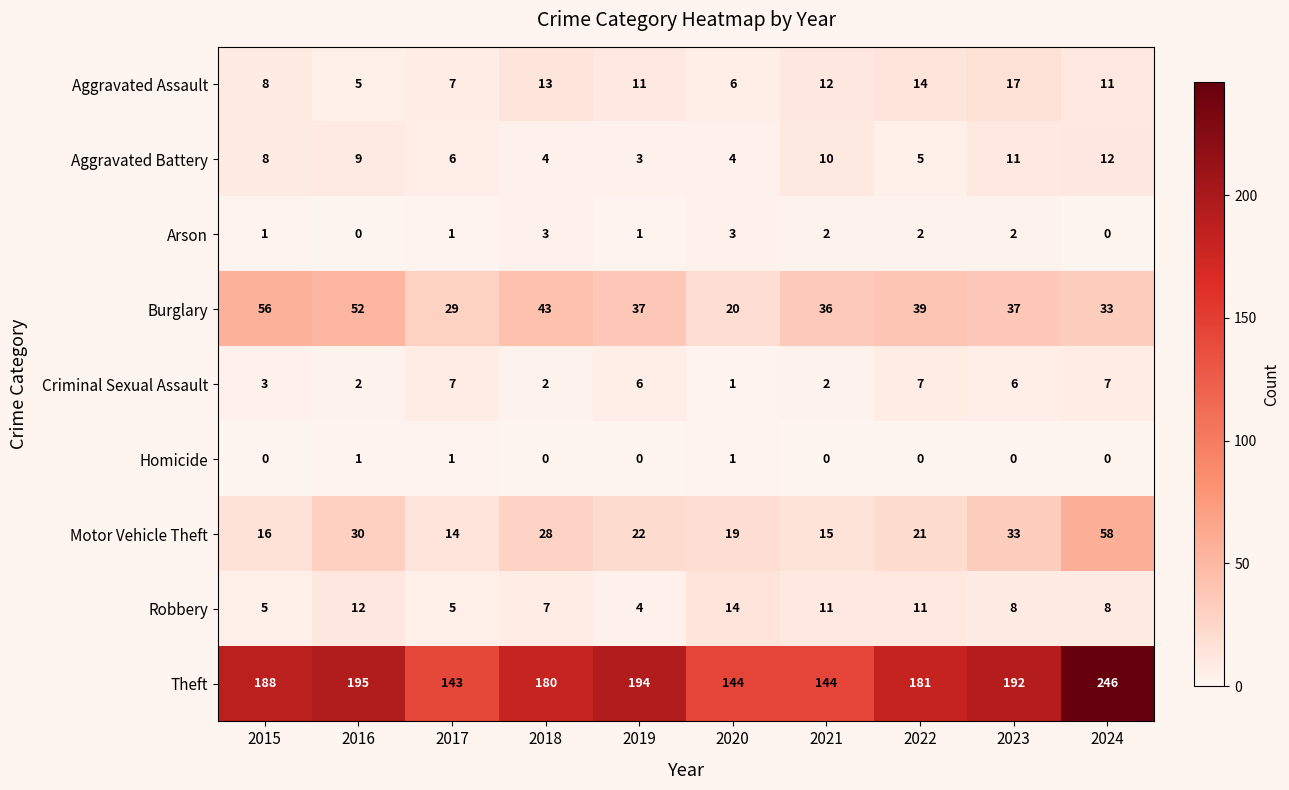

What is the greatest value displayed?

246